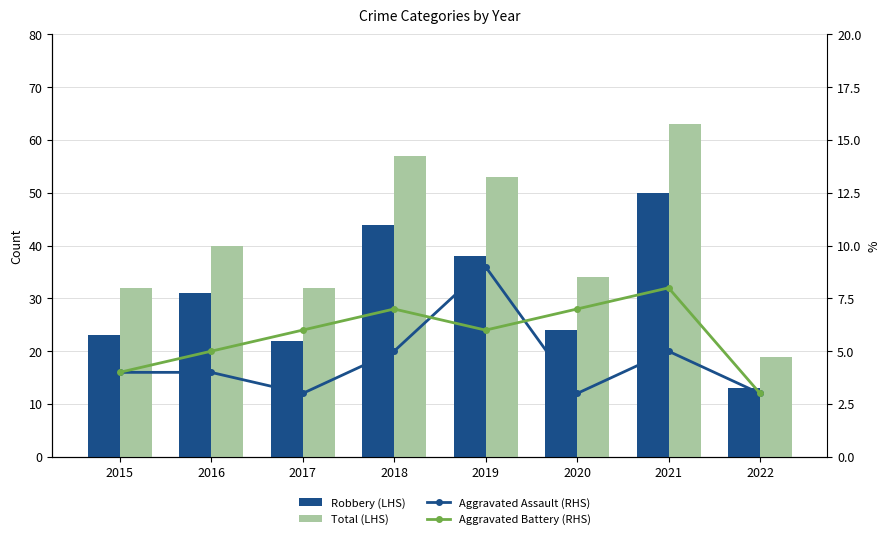

Reading right to left, list all the values displayed in this chart.

Robbery (LHS): 2022=13	2021=50	2020=24	2019=38	2018=44	2017=22	2016=31	2015=23
Total (LHS): 2022=19	2021=63	2020=34	2019=53	2018=57	2017=32	2016=40	2015=32
Aggravated Assault (RHS): 2022=3	2021=5	2020=3	2019=9	2018=5	2017=3	2016=4	2015=4
Aggravated Battery (RHS): 2022=3	2021=8	2020=7	2019=6	2018=7	2017=6	2016=5	2015=4